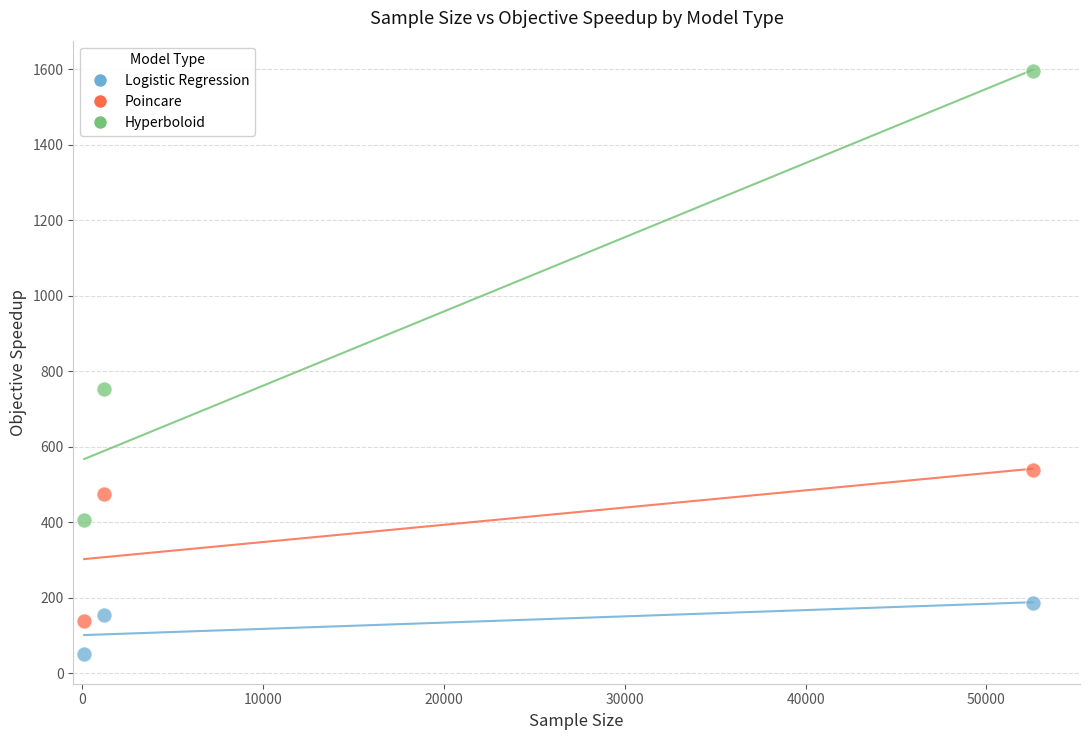

Which series contains the lowest Y value?

Logistic Regression